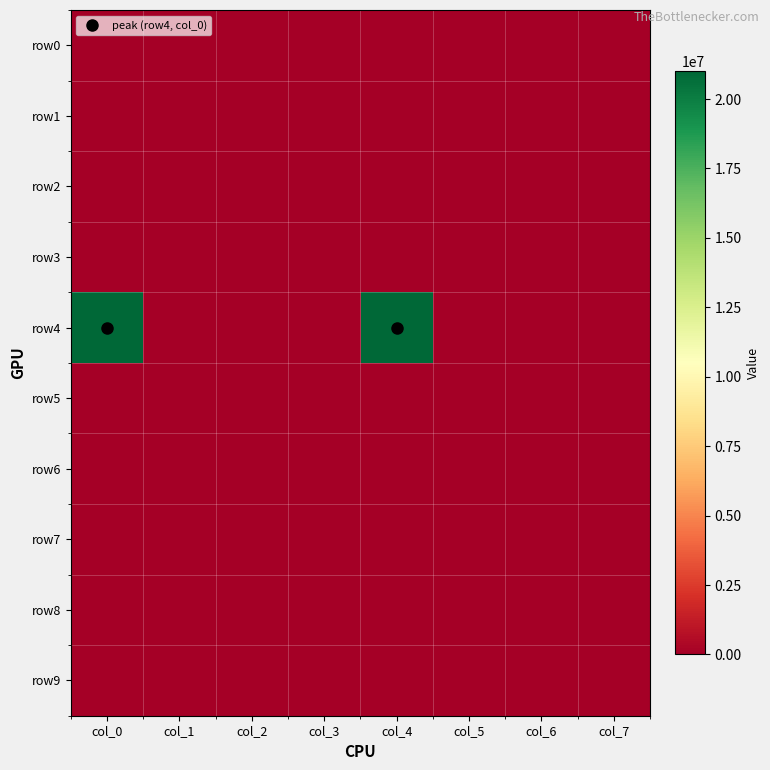

Which series changed the most between col_1 and col_3?

row0